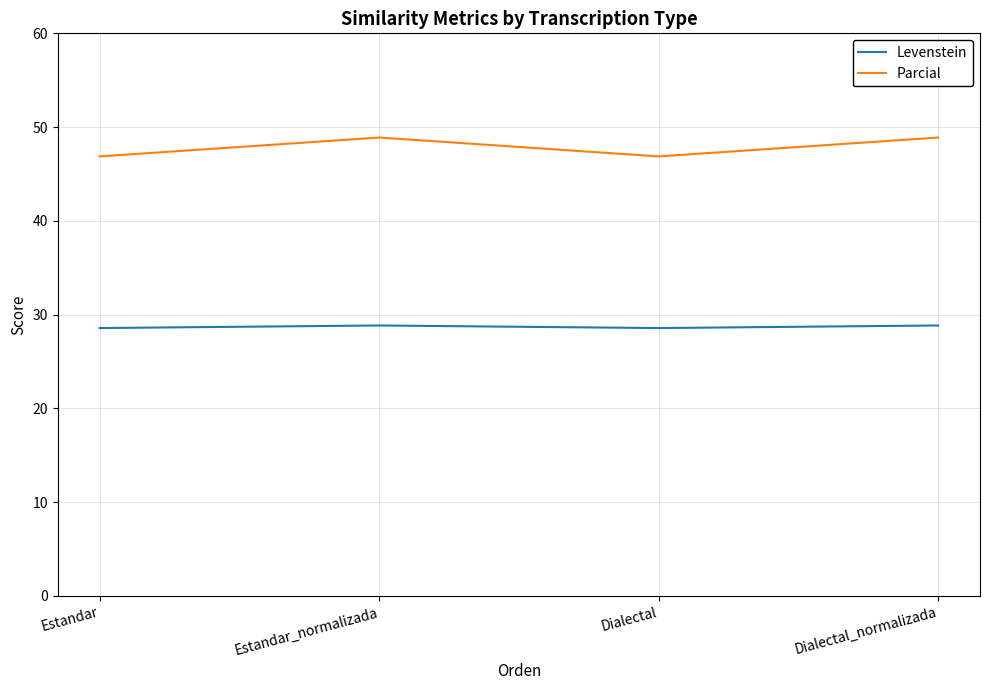

How many lines are shown in the chart?

2